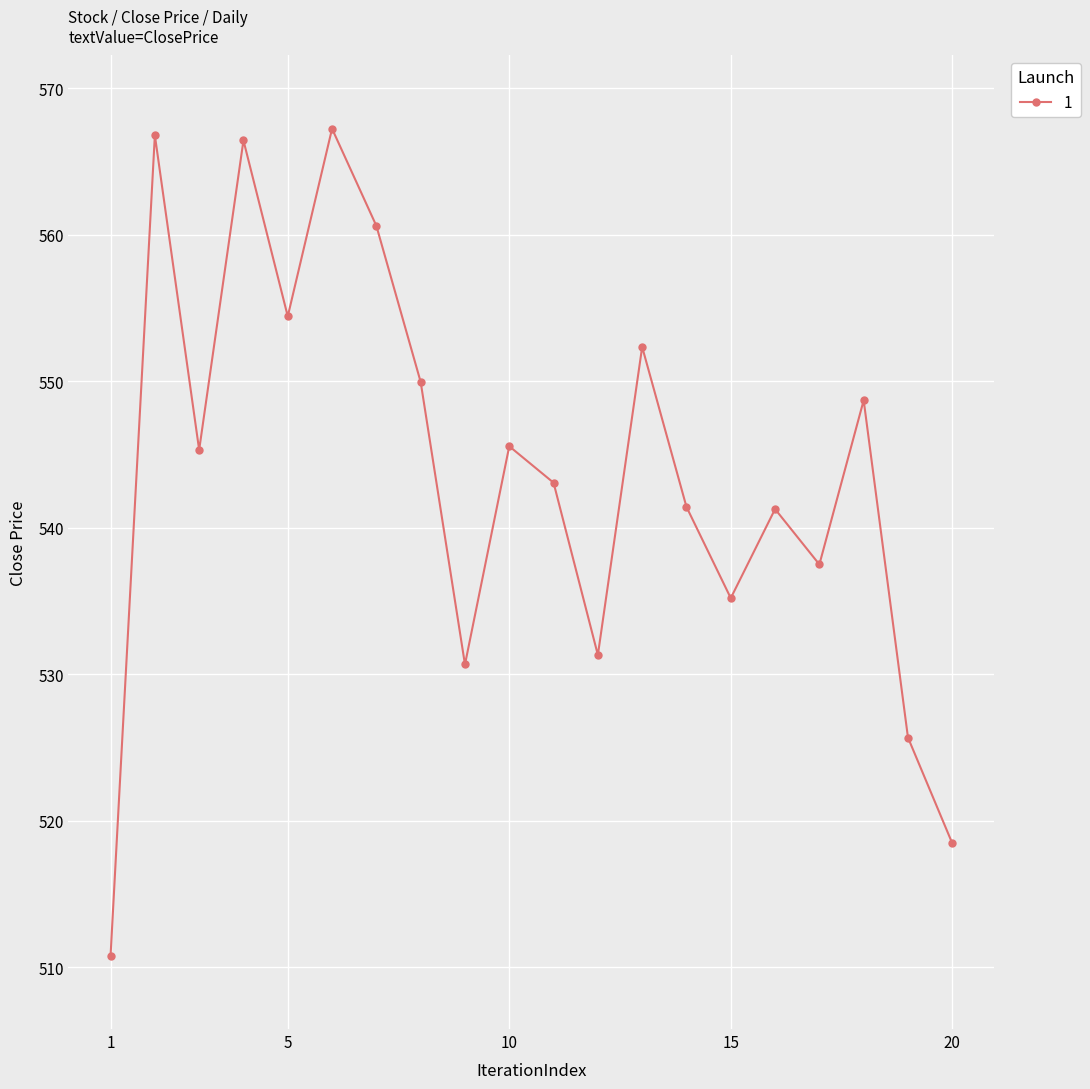

What is the value of the 16th point from the left?

541.3